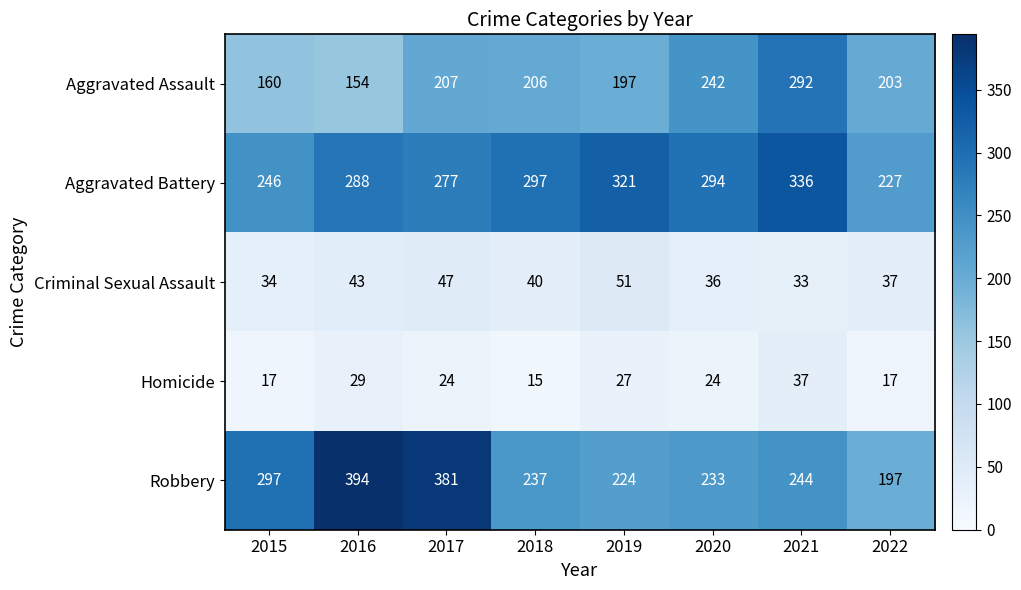

At how many categories does at least one series exceed 55?

8